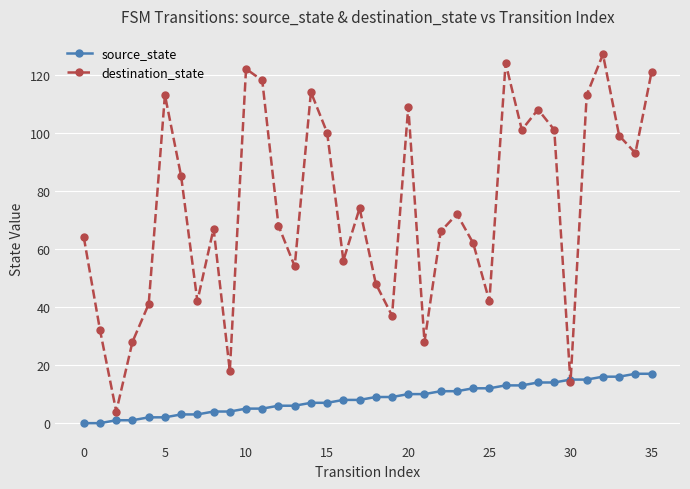

Rank the series by their average value, from lowest to highest.

source_state, destination_state